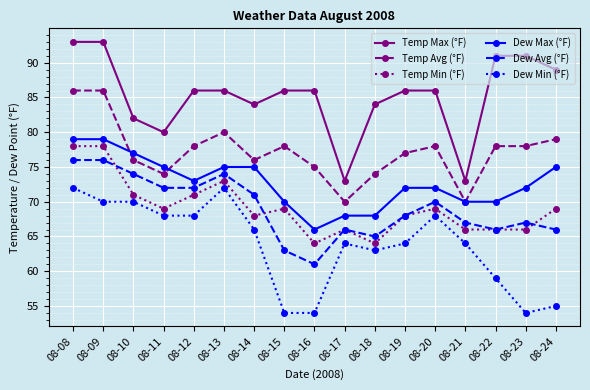

How many categories are shown in the chart?

17